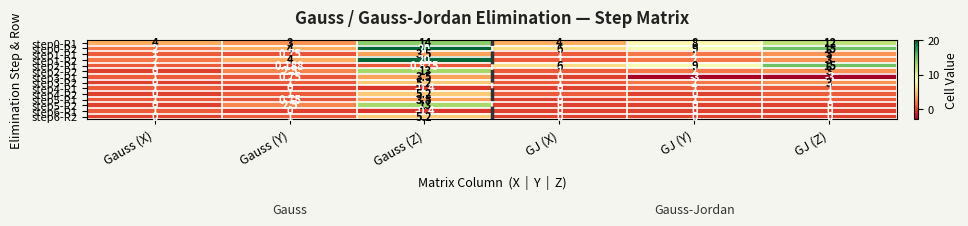

Which series has the largest total across all categories?

step0-R2